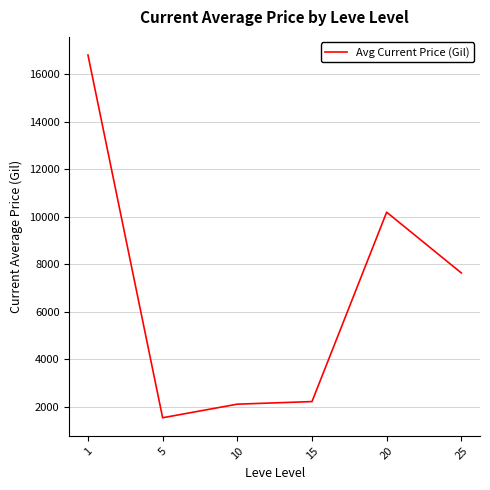

Reading left to right, transcribe all the data shown in this chart.

16803.6	1544.0	2116.3	2224.6	10192.1	7635.7